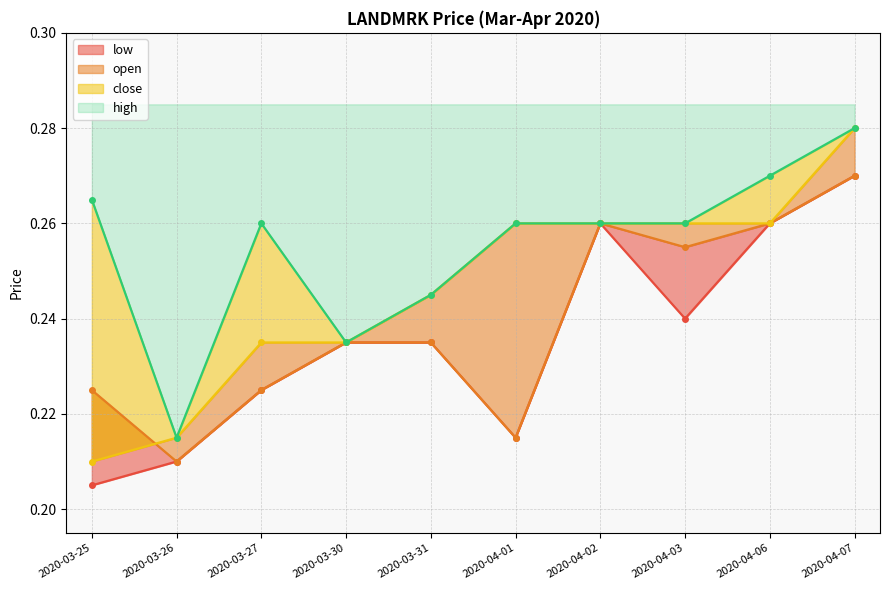

True or false: high has a value of 0.2 at 2020-04-03.

False